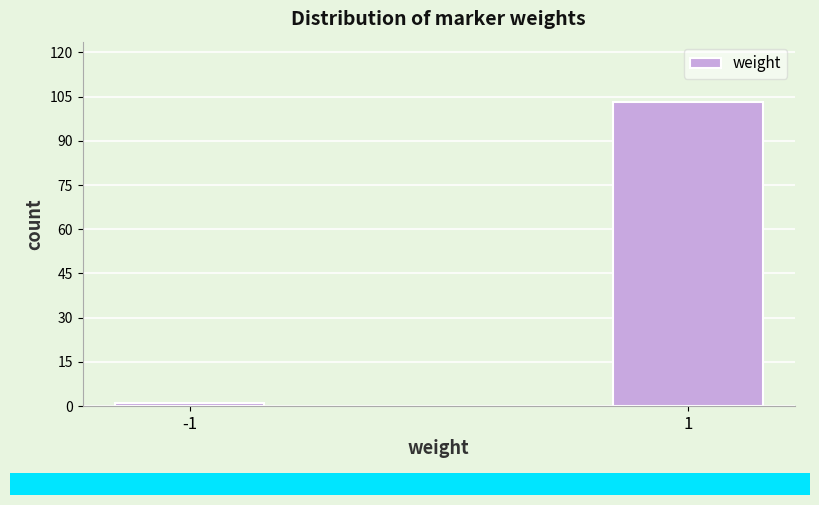

Reading left to right, what are all the values shown in this chart?

1	103